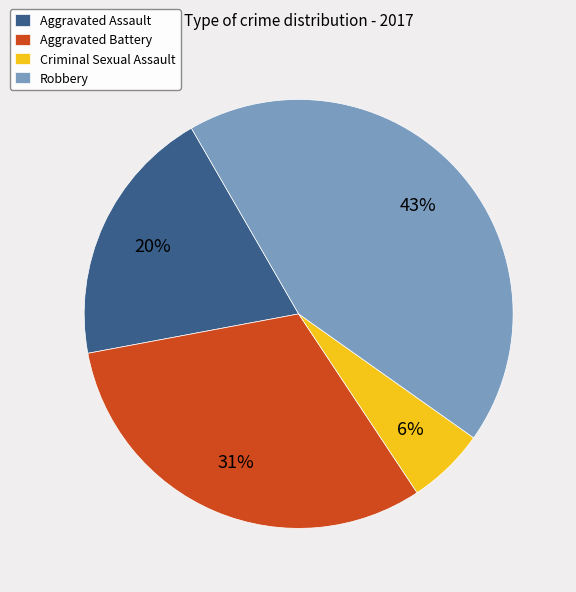

True or false: Aggravated Assault accounts for 33% of the total.

False